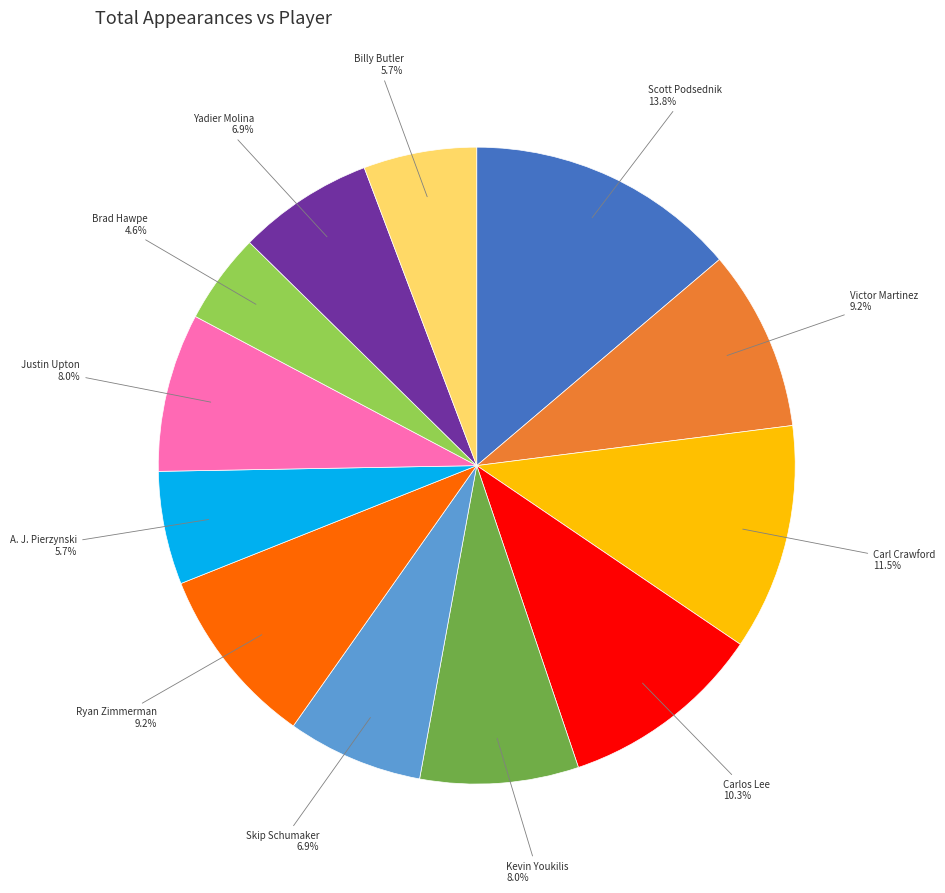

Does any single category account for the majority?

No